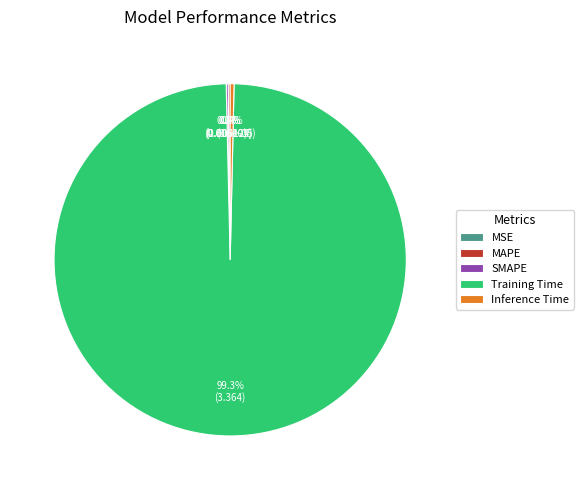

Which slice is the largest?

Training Time